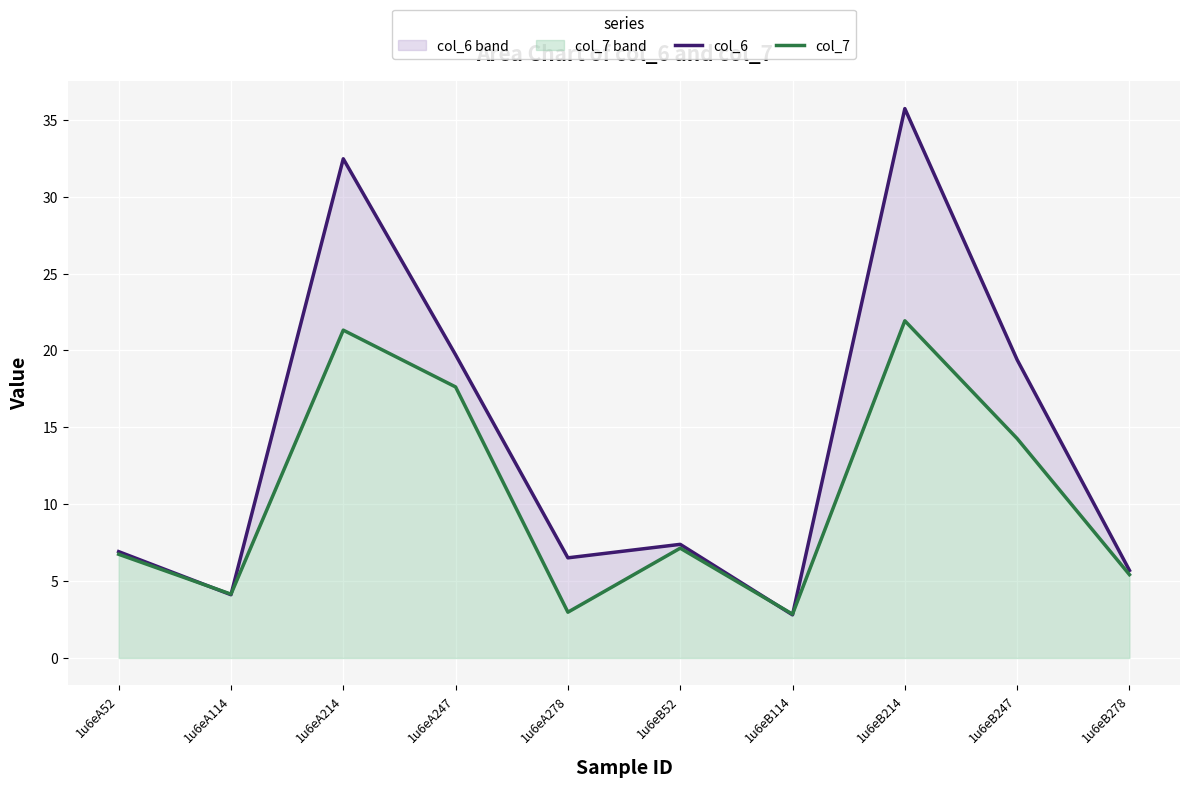

True or false: col_7 and col_6 intersect in this chart.

True